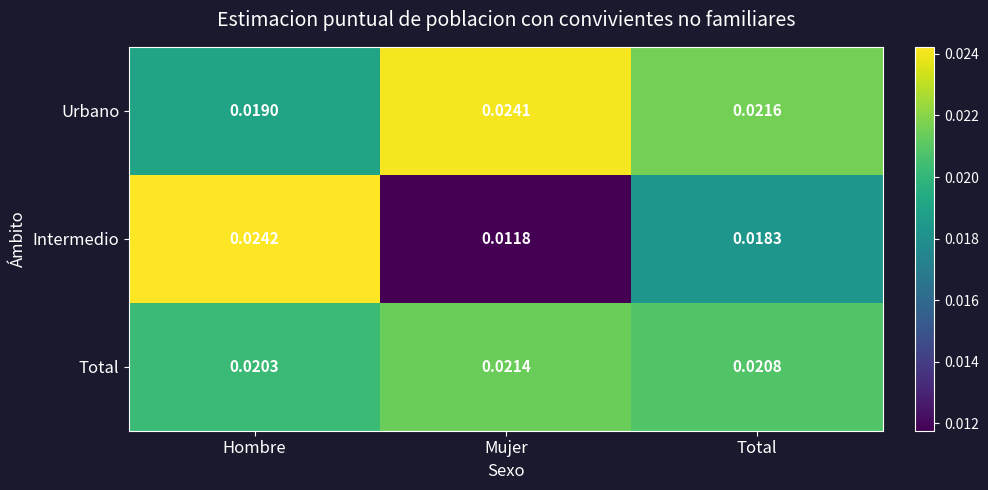

What is the total value across all series at Mujer?

0.1